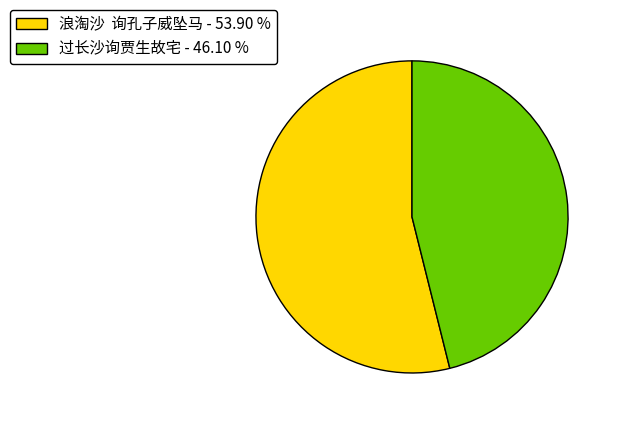

Is there any slice that represents more than half of the pie?

Yes